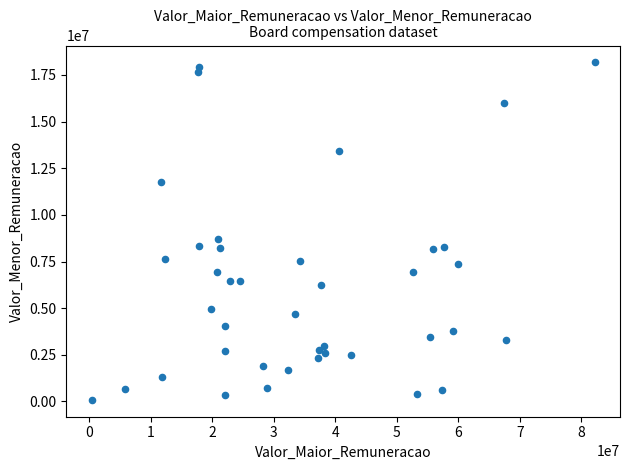

What Y value in the scatter plot is closest to 9130933?

8686550.7